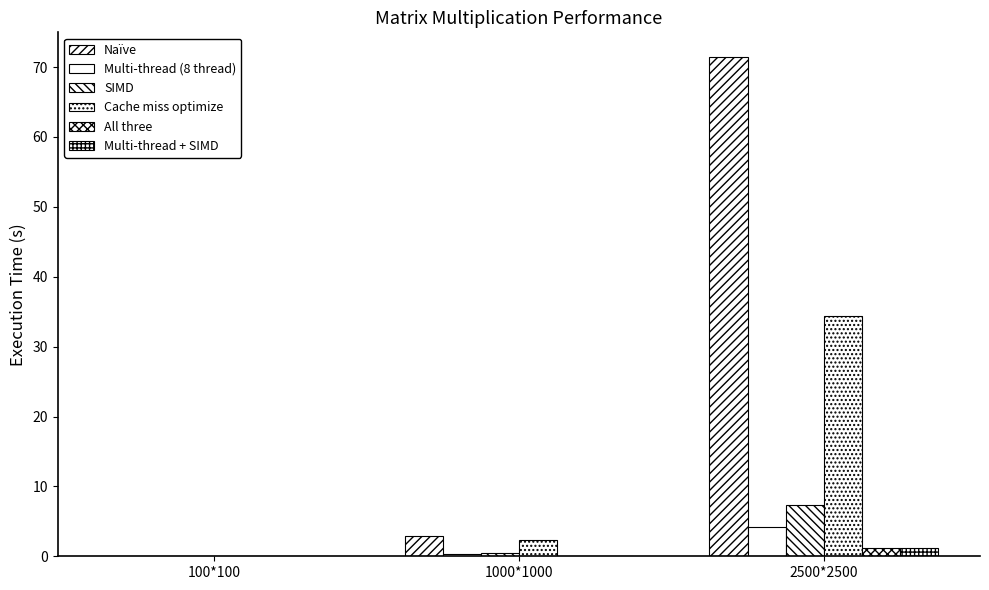

How many groups of bars are there?

3